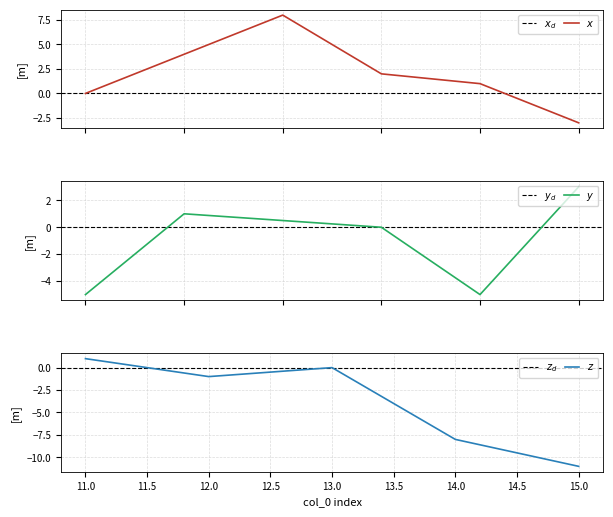

Where is the first local minimum?

4